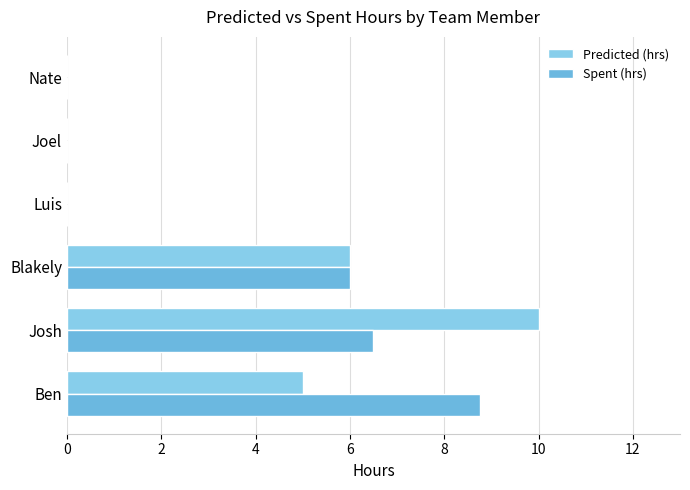

Count the number of categories in the chart.

6